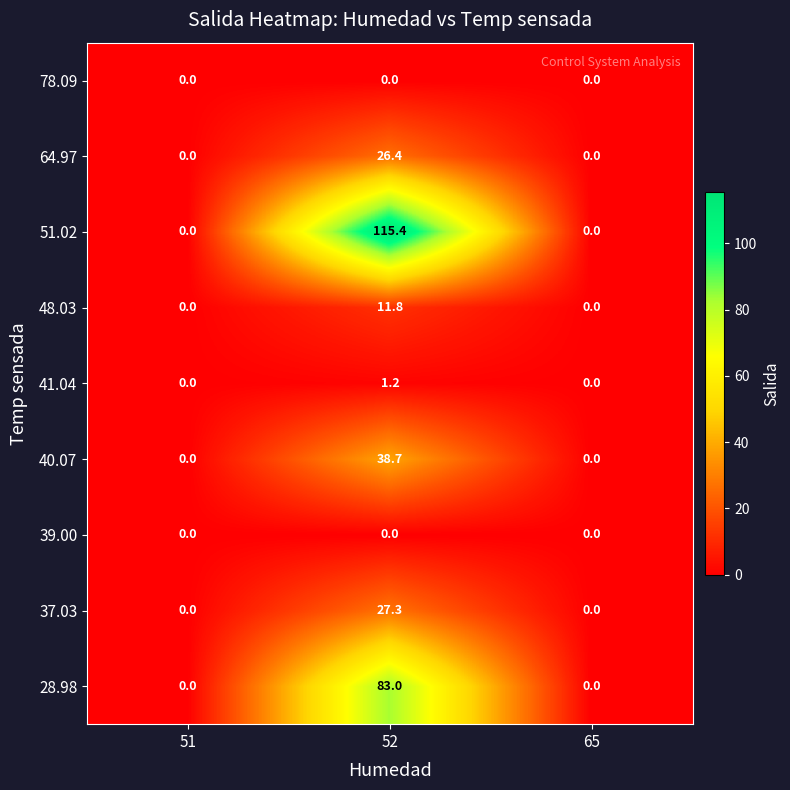

The value of 41.04 at 65 is 0.6. True or false?

False